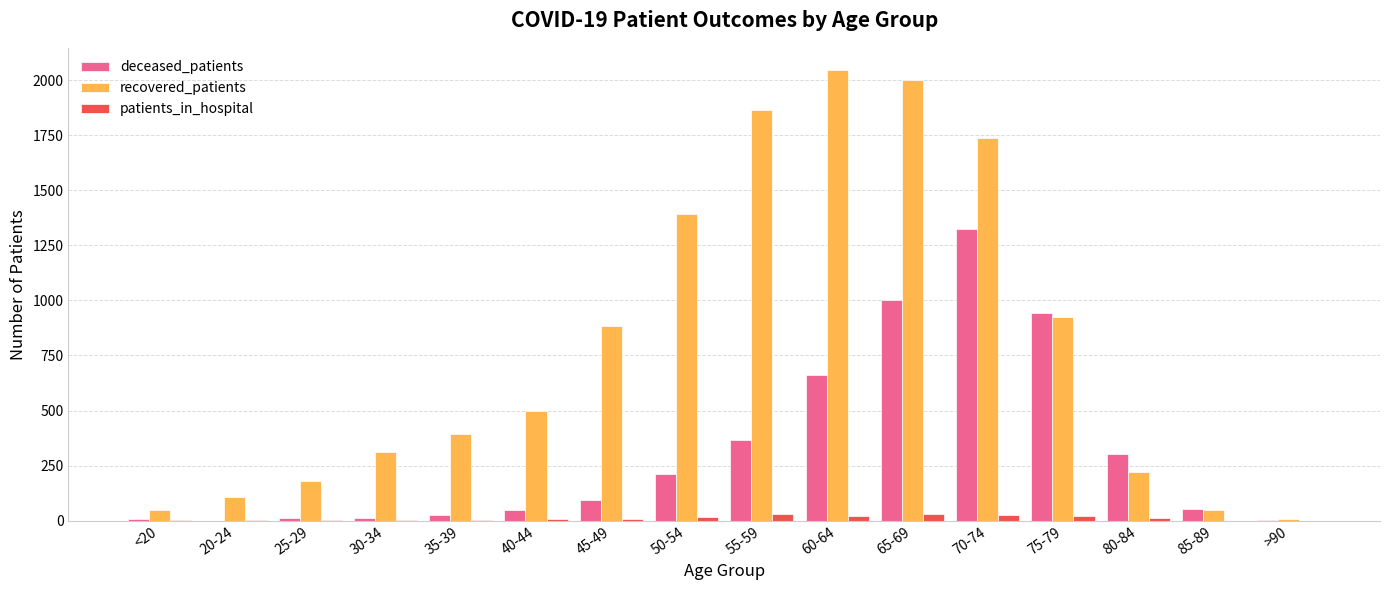

Which series has the largest total across all categories?

recovered_patients